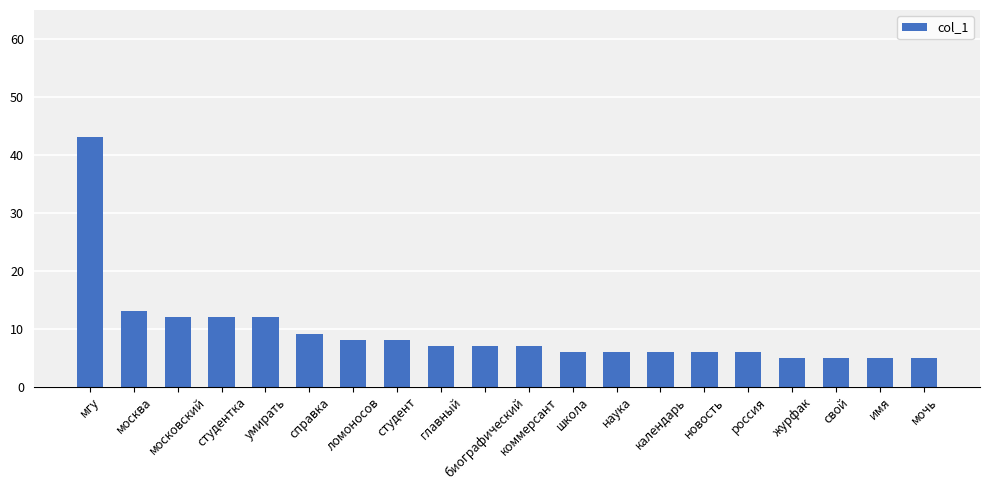

Reading right to left, transcribe all the data shown in this chart.

мочь=5	имя=5	свой=5	журфак=5	россия=6	новость=6	календарь=6	наука=6	школа=6	коммерсант=7	биографический=7	главный=7	студент=8	ломоносов=8	справка=9	умирать=12	студентка=12	московский=12	москва=13	мгу=43